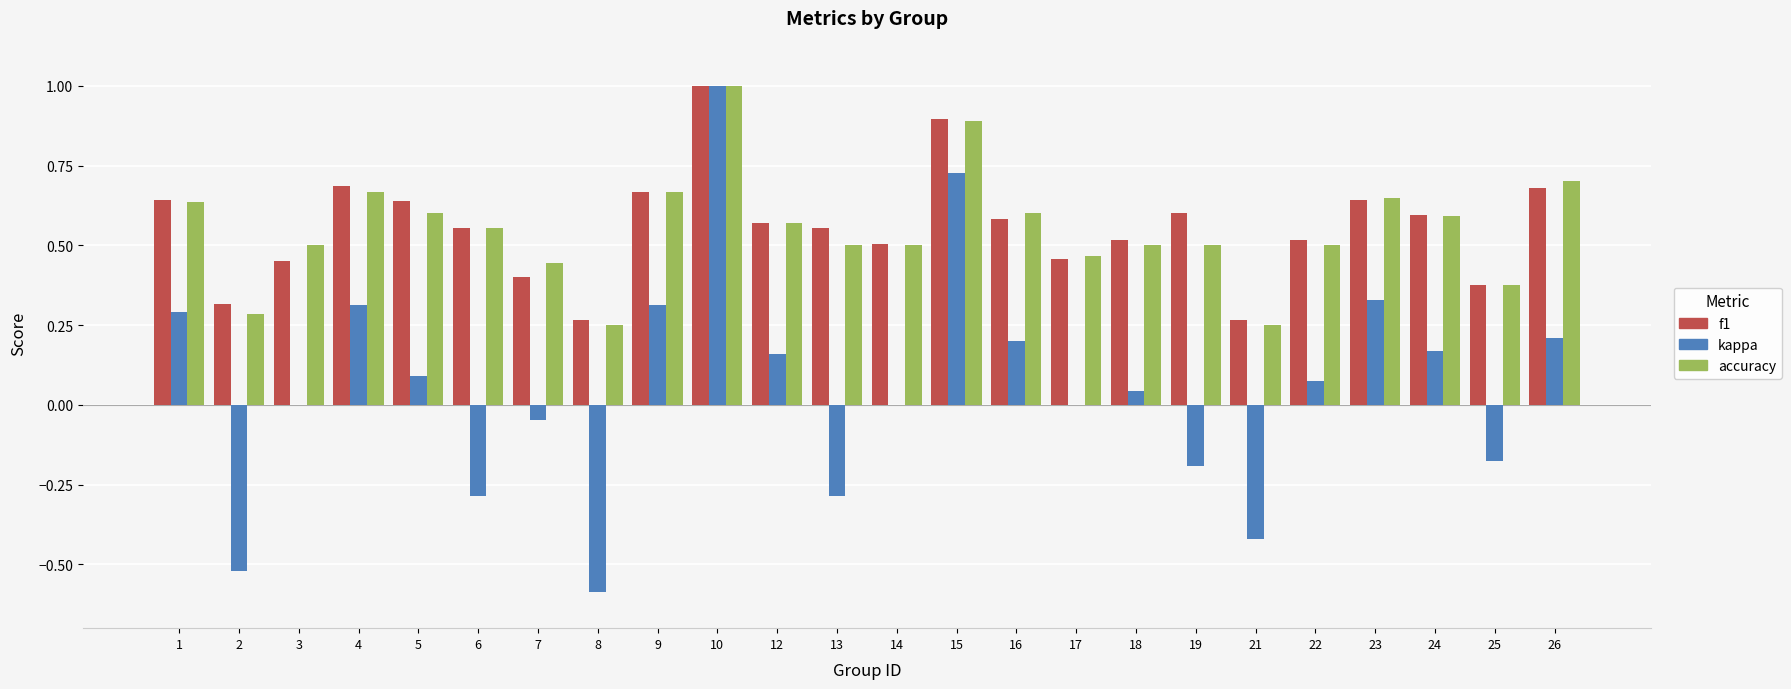

Is the value of f1 at 4 greater than the value of kappa at 18?

Yes